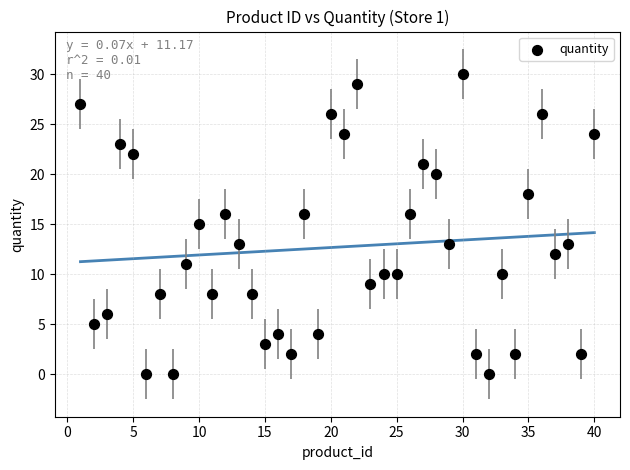

What is the range of Y values (max minus min)?

30